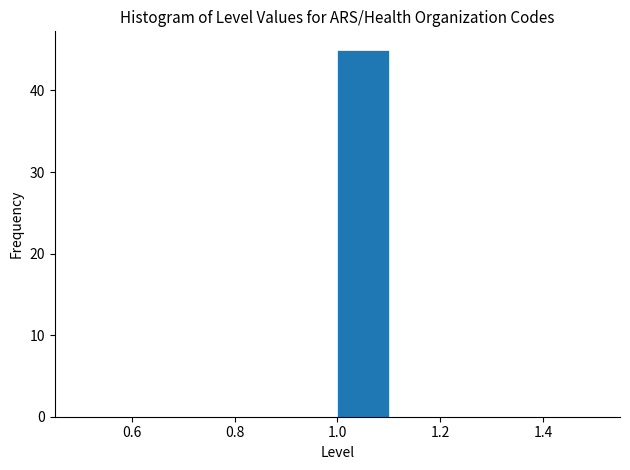

Reading left to right, list every bar in this chart as the range it spans on the x-axis followed by its height. The values are not printed on the chart, so give them approximately, as read against the axis.

0.5 to 0.6: 0
0.6 to 0.7: 0
0.7 to 0.8: 0
0.8 to 0.9: 0
0.9 to 1.0: 0
1.0 to 1.1: 45
1.1 to 1.2: 0
1.2 to 1.3: 0
1.3 to 1.4: 0
1.4 to 1.5: 0